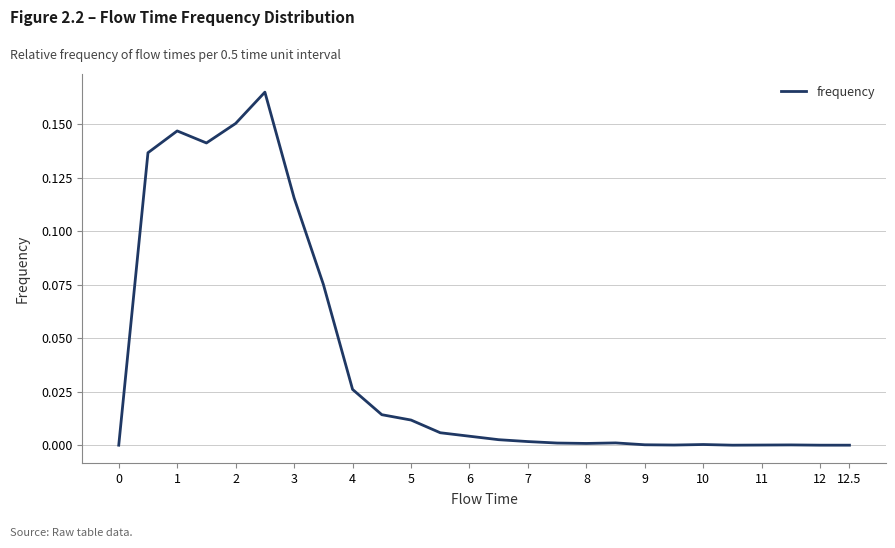

How many points are higher than both their immediate neighbors (excluding endpoints)?

5